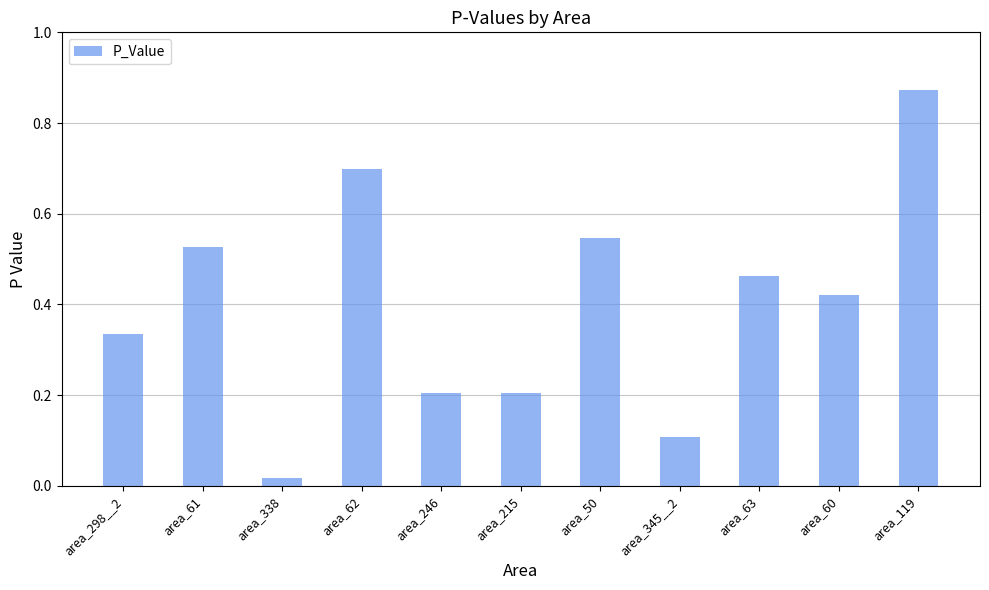

The value at area_62 is 0.7. True or false?

True